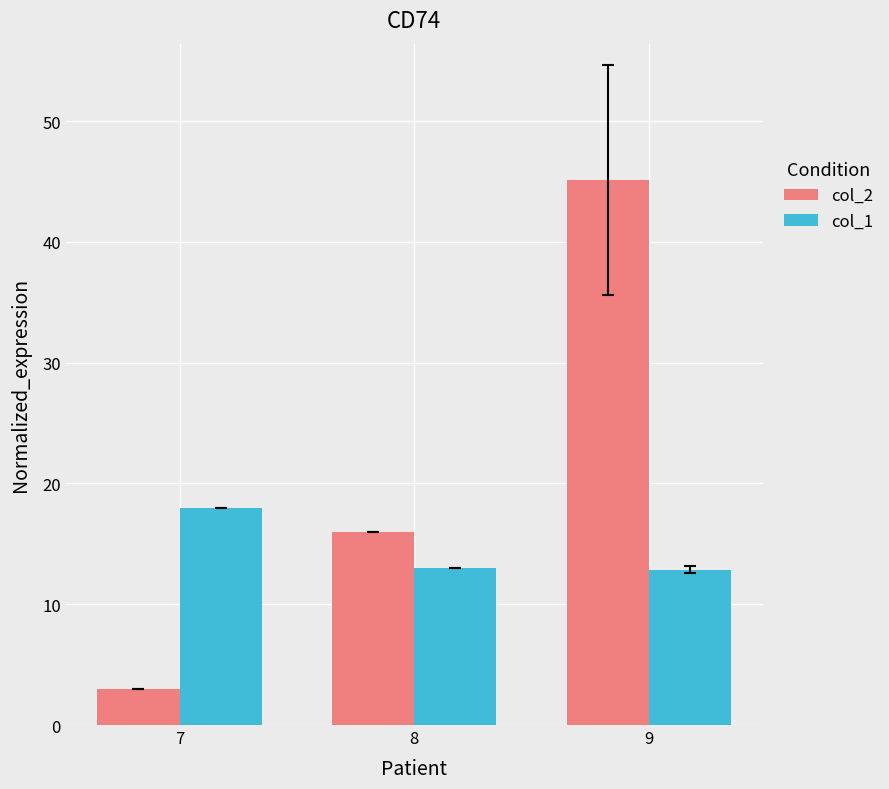

List the series in order of their peak value, lowest first.

col_1, col_2